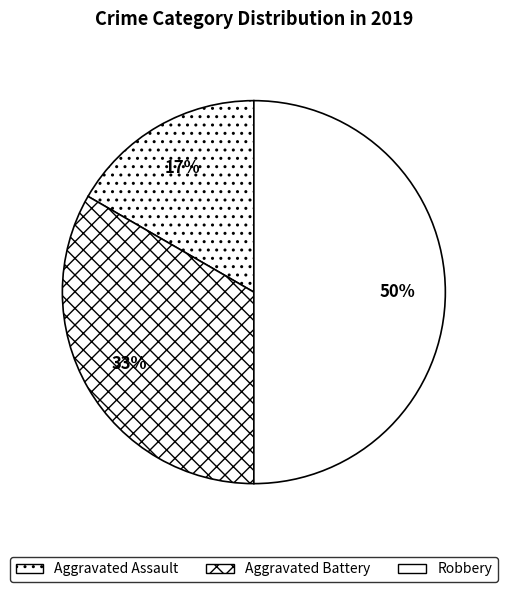

What percentage is the Aggravated Battery slice, to the nearest percent?

33%